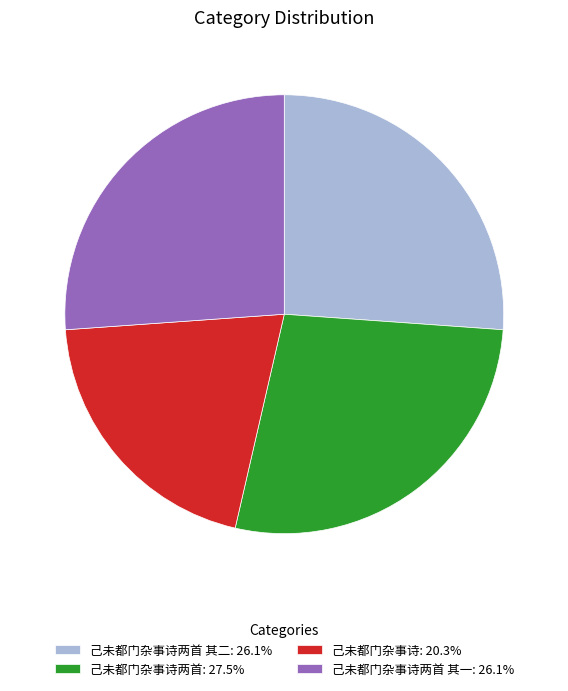

Combined, do 己未都门杂事诗两首 其二: 26.1% and 己未都门杂事诗两首 其一: 26.1% account for over 50%?

Yes